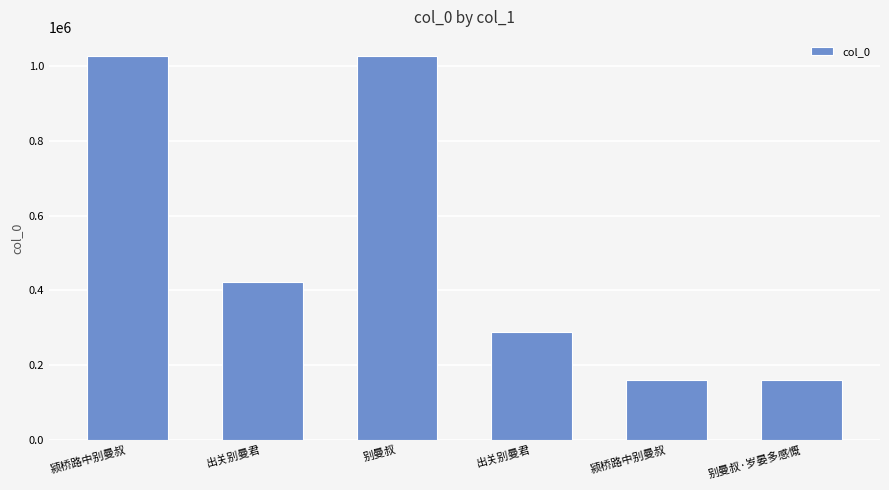

Rank the categories by value from lowest to highest.

别曼叔·岁晏多感慨, 颍桥路中别曼叔, 出关别曼君, 出关别曼君, 别曼叔, 颍桥路中别曼叔